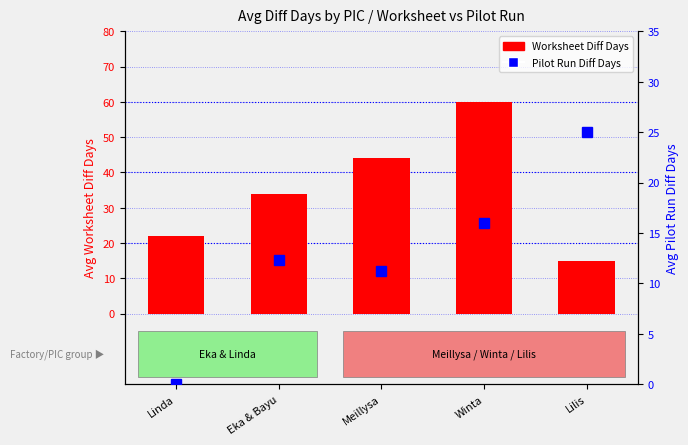

Is it true that Avg Pilot Run Diff Days equals 11.2 at Meillysa?

True